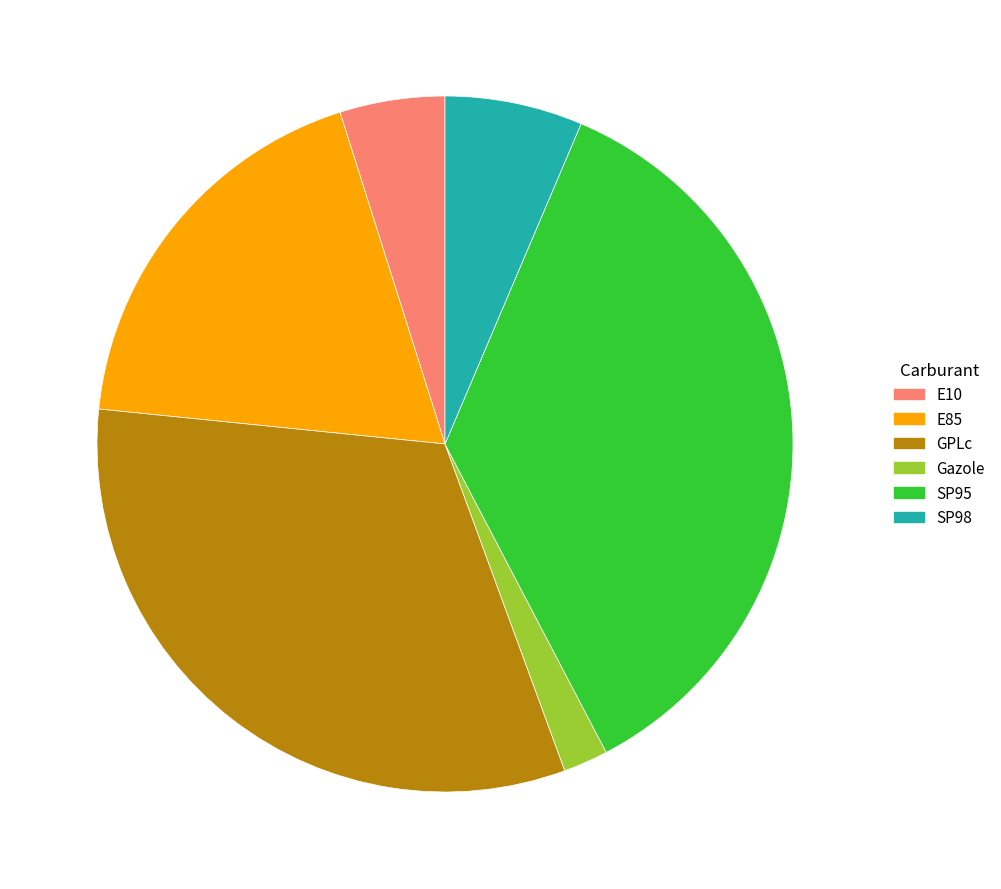

Which slice is the smallest?

Gazole